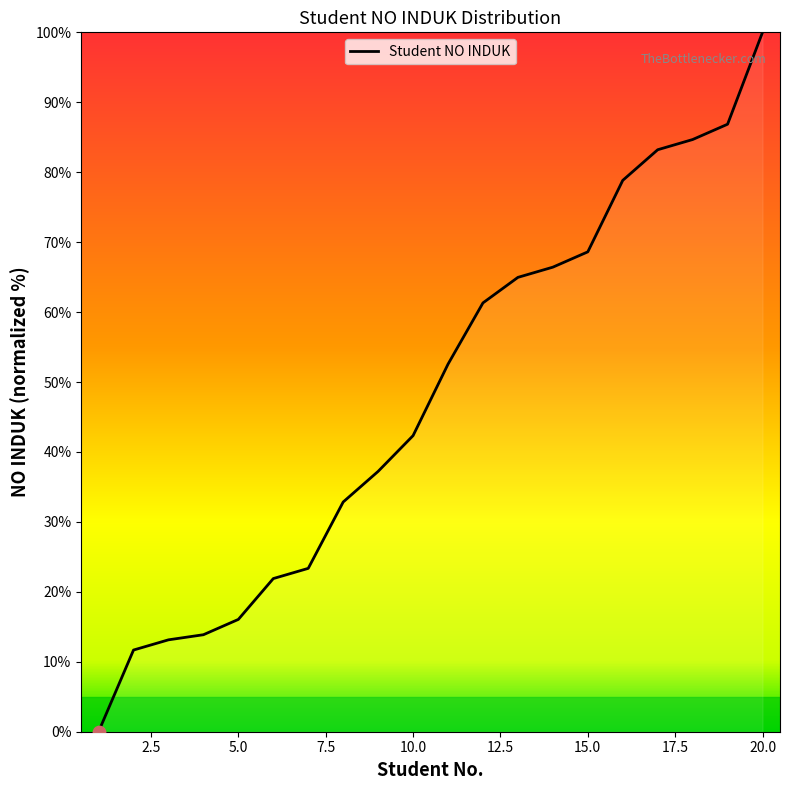

What is the greatest value displayed?

100.0